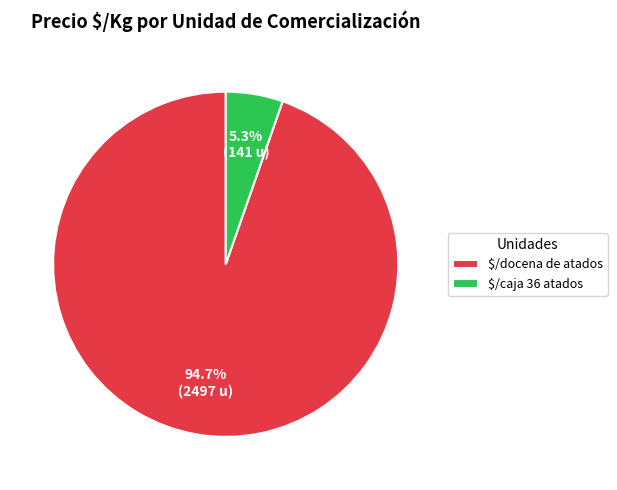

Which slice is the largest?

$/docena de atados